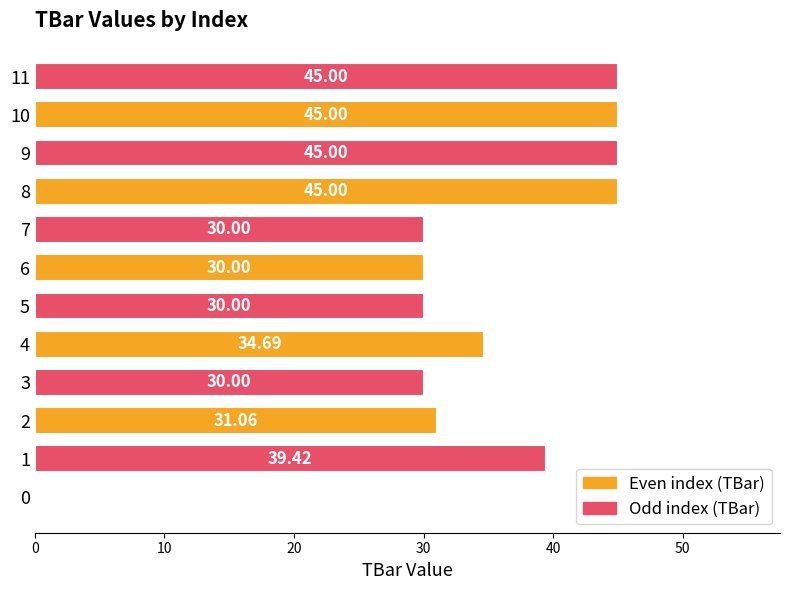

Which has a higher value, 11 or 2?

11